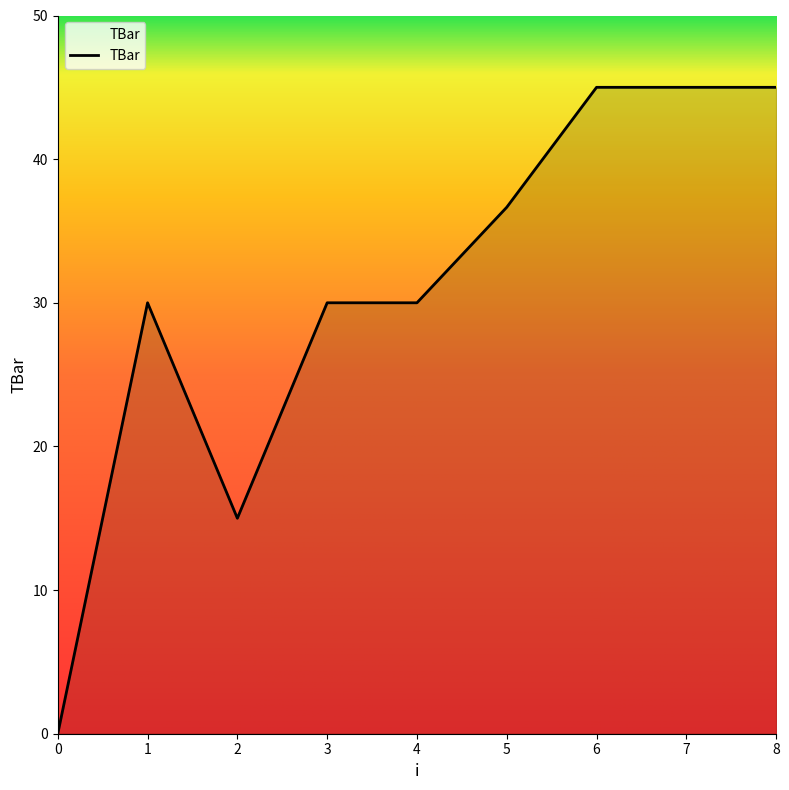

What is the maximum value shown in the chart?

45.0